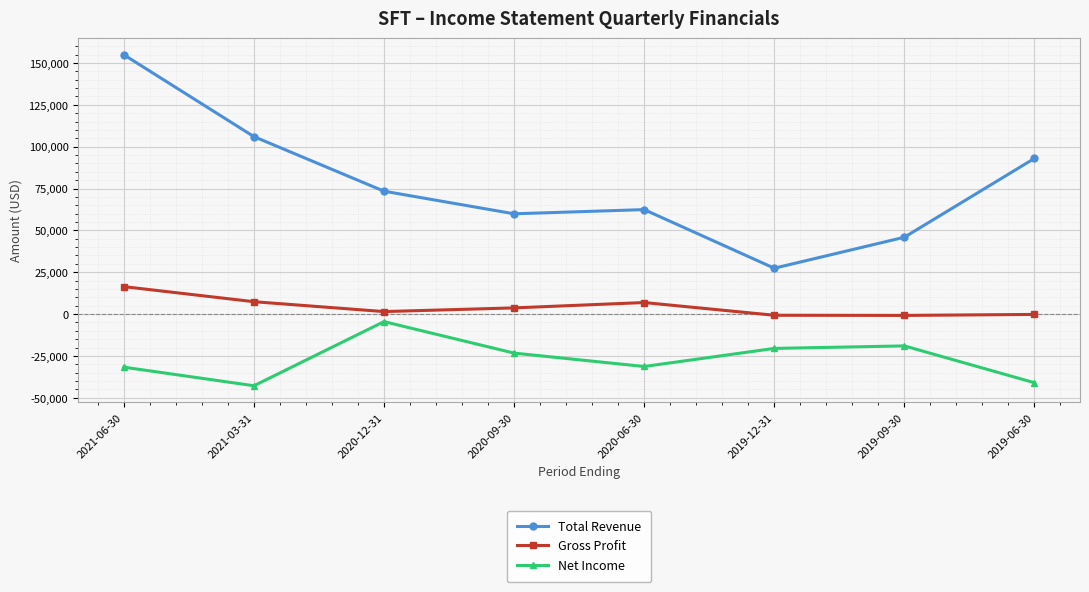

Which series has the widest spread of values?

Total Revenue